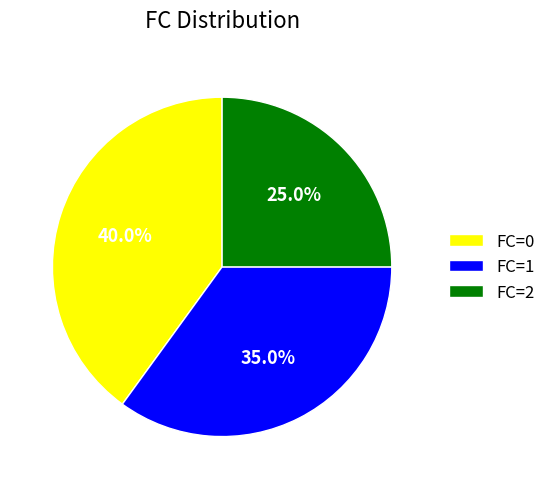

Between FC=0 and FC=2, which is larger?

FC=0